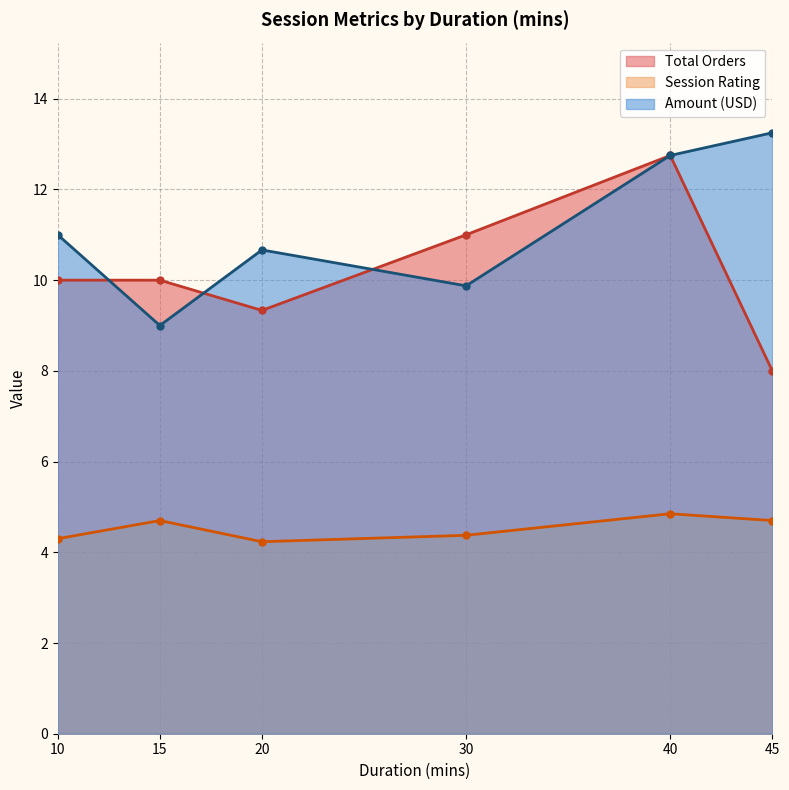

What is the average value of the Amount (USD) series?

11.1